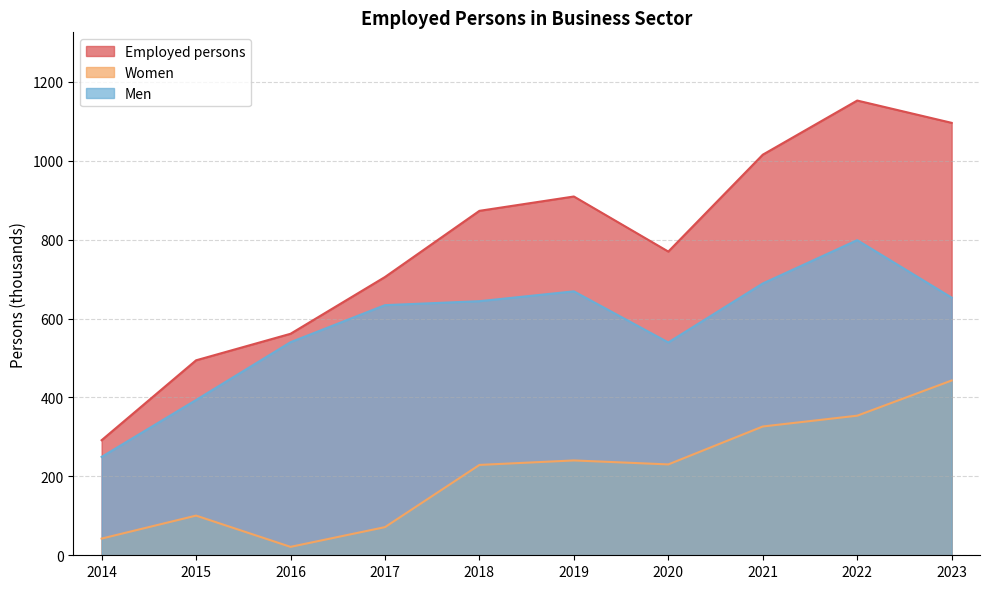

Which label corresponds to the smallest value in the chart?

2016